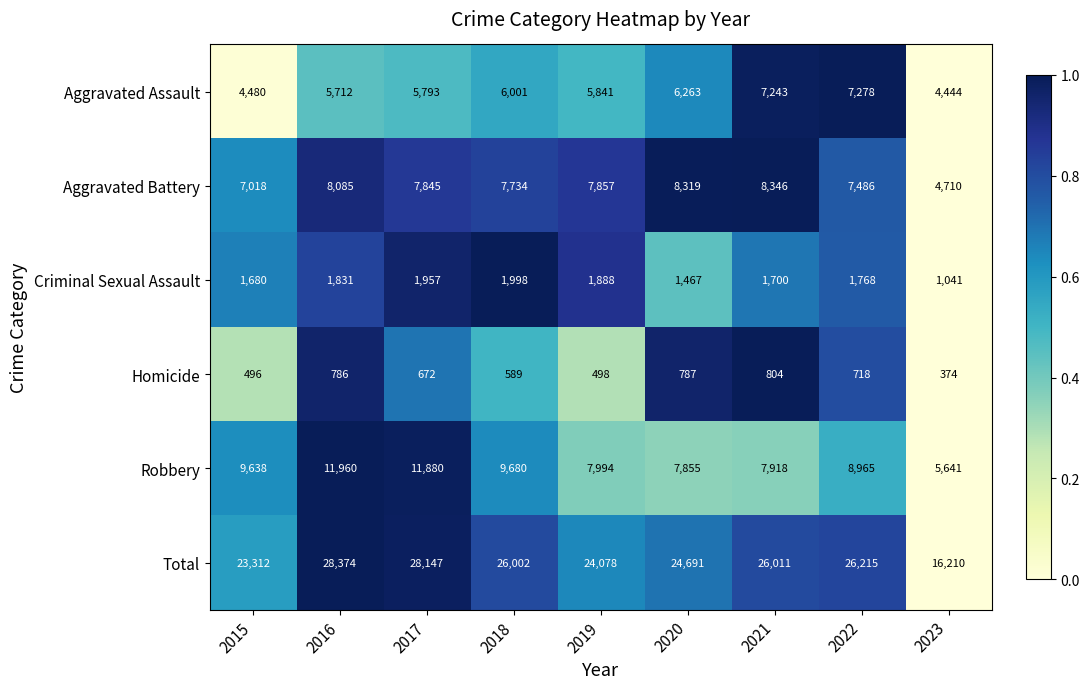

What is the total value across all series at 2018?

52004